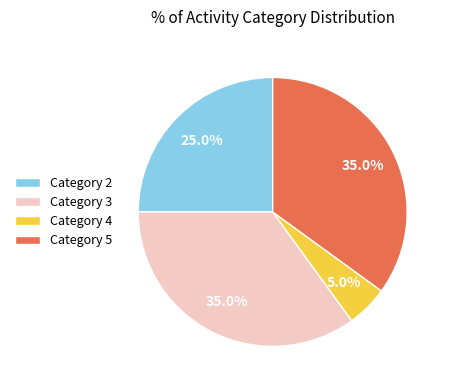

Which category has the smallest portion of the pie?

Category 4